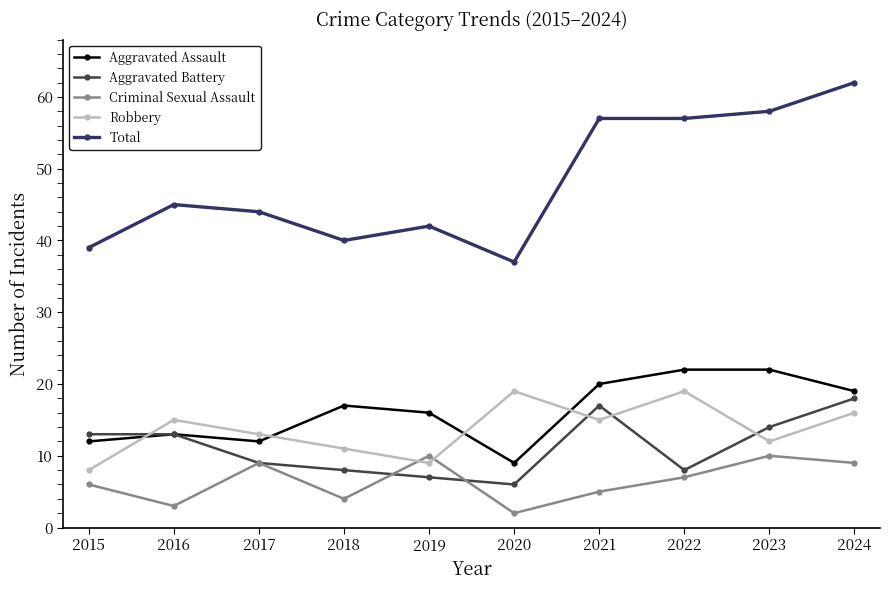

List the series in order of their peak value, lowest first.

Criminal Sexual Assault, Aggravated Battery, Robbery, Aggravated Assault, Total